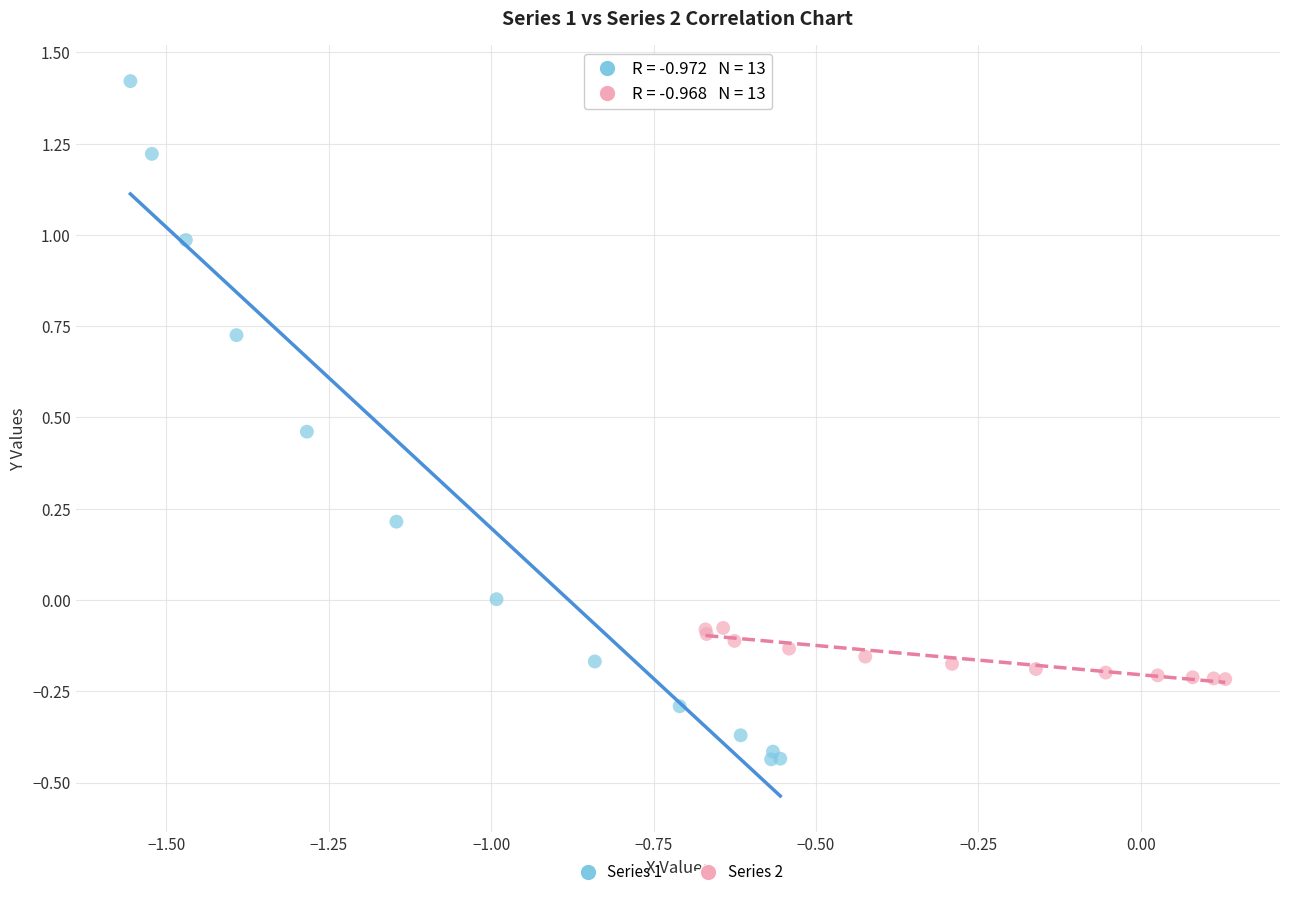

Which series has the largest Y range (max minus min)?

Series 1